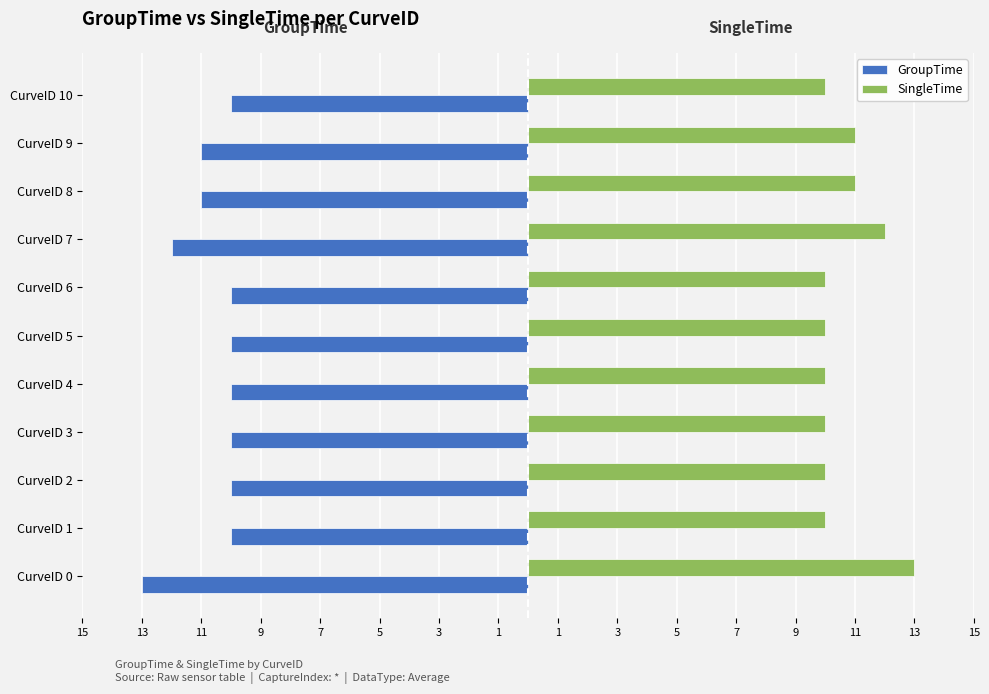

What are all the series names shown in the legend?

GroupTime, SingleTime